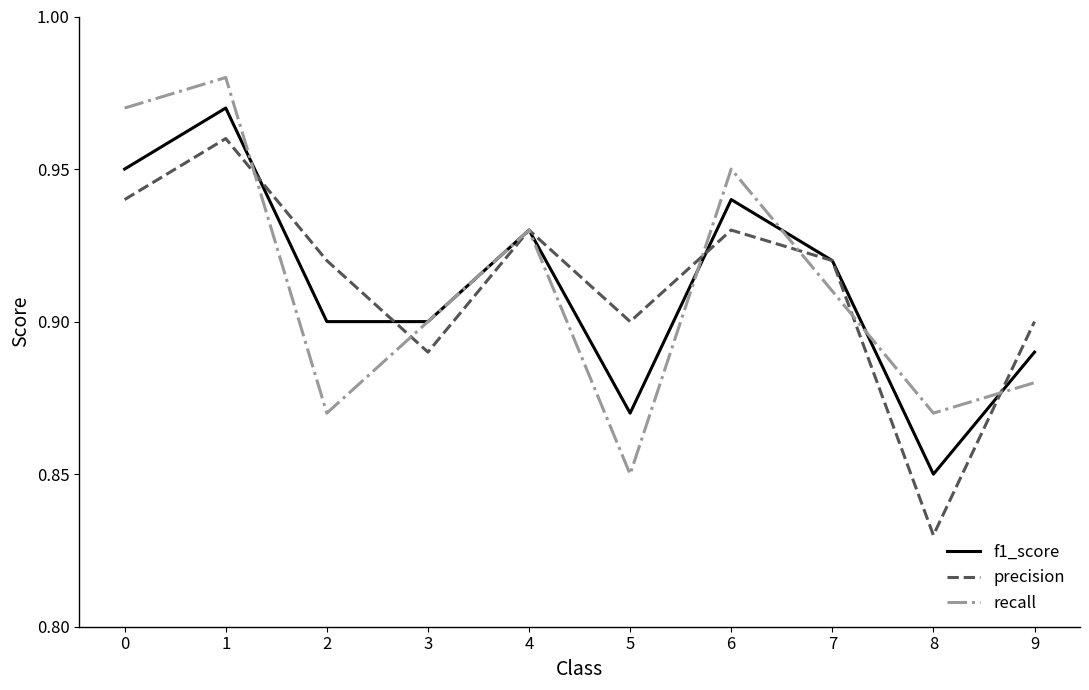

What is the difference between the second highest and second lowest values in the f1_score series?

0.1